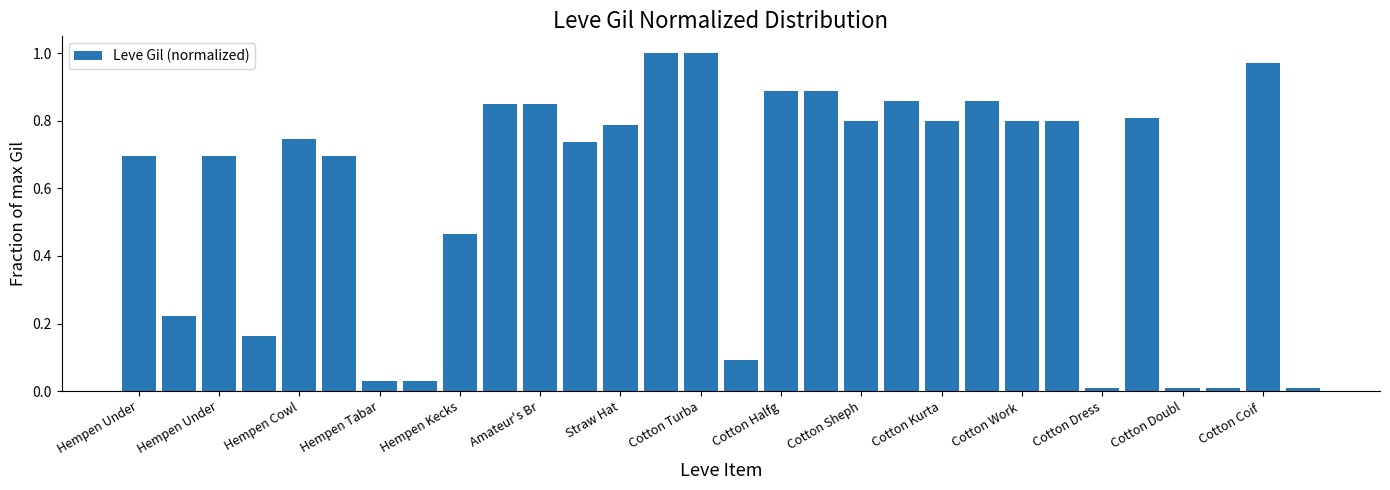

What is the average value?

0.6